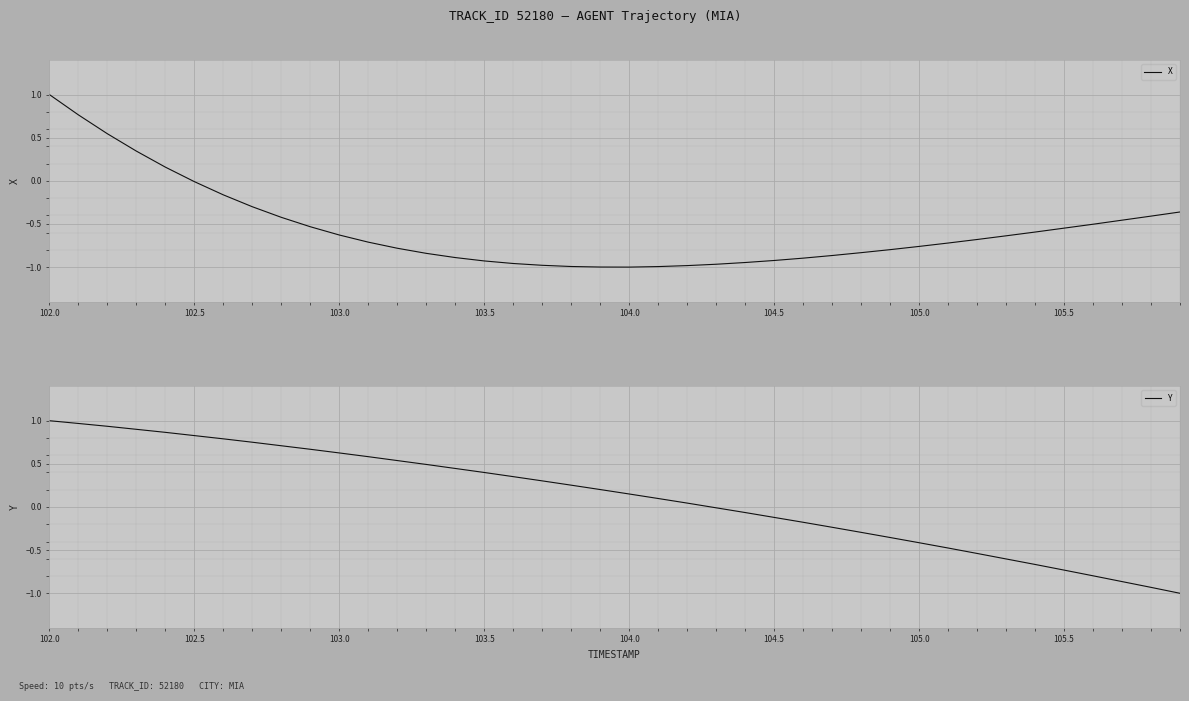

True or false: X and Y intersect in this chart.

True